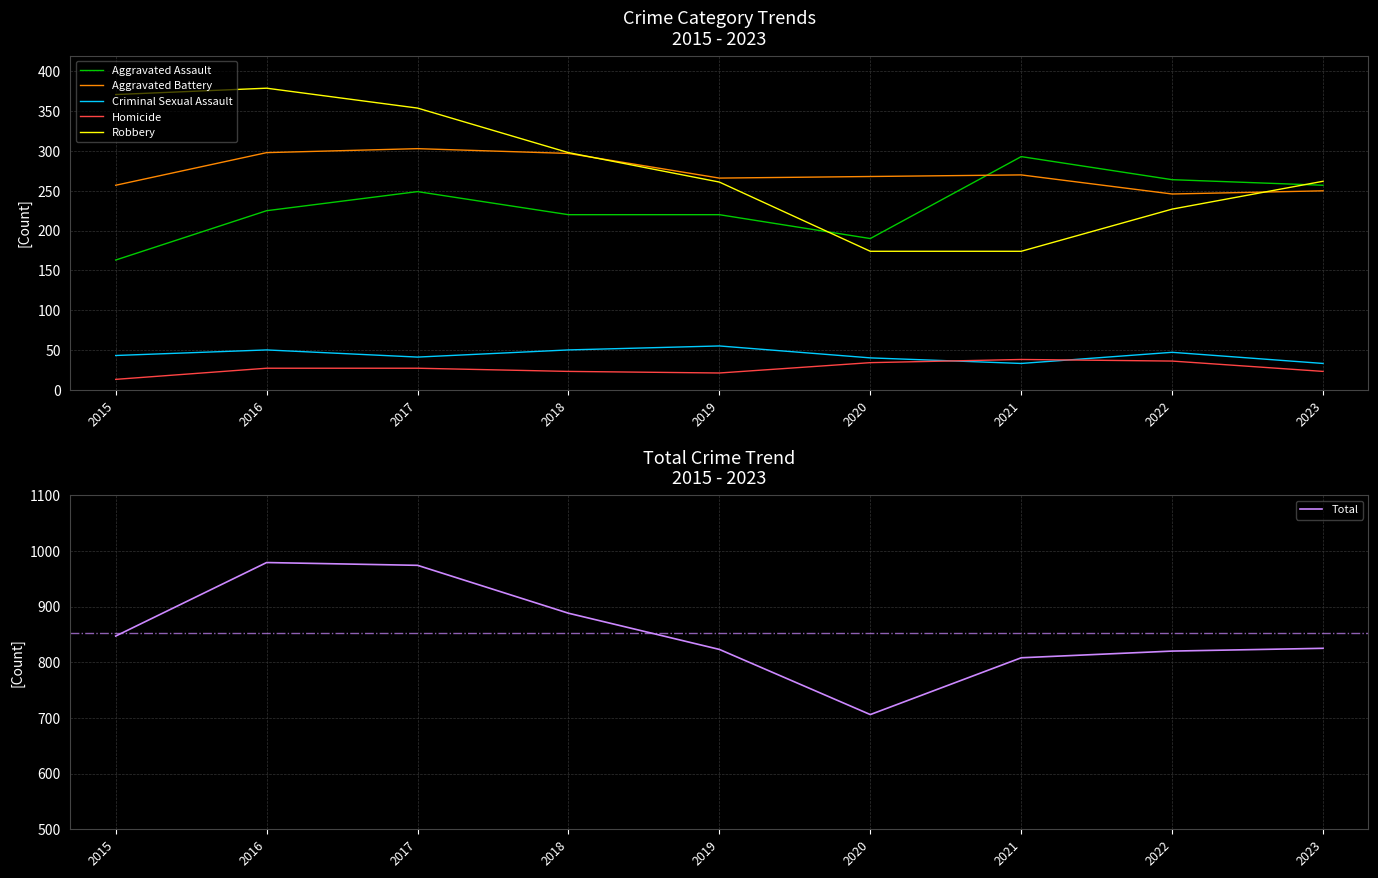

At which label is Robbery closest to 276?

2023